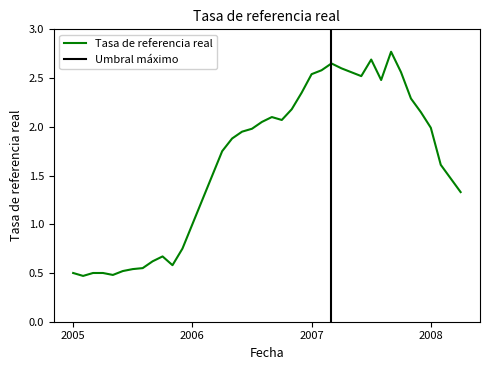

What is the difference between the second highest and second lowest values?

2.2